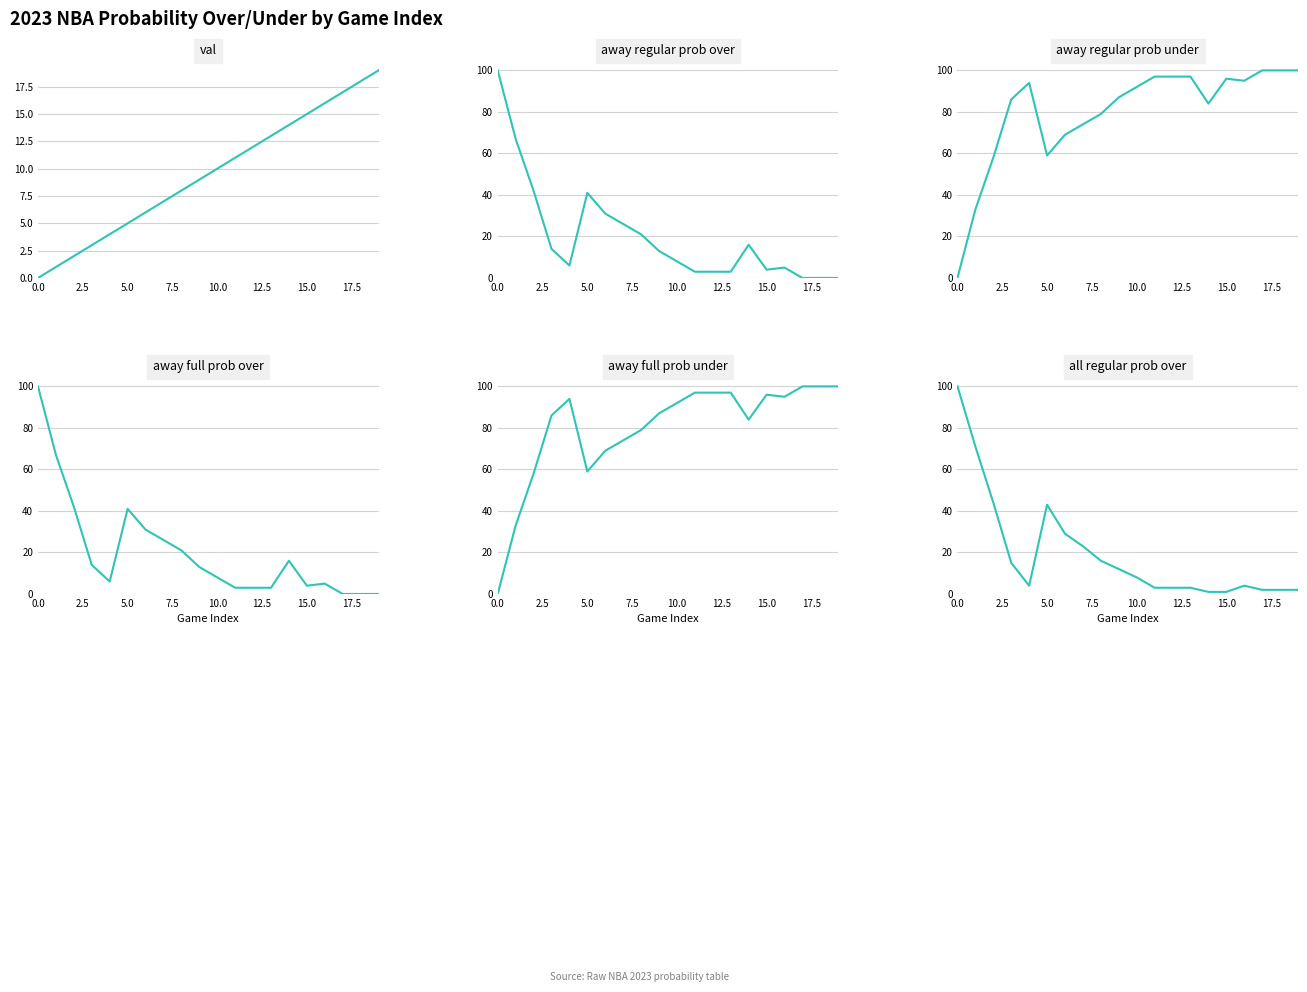

What is the total value across all series at 18?

220